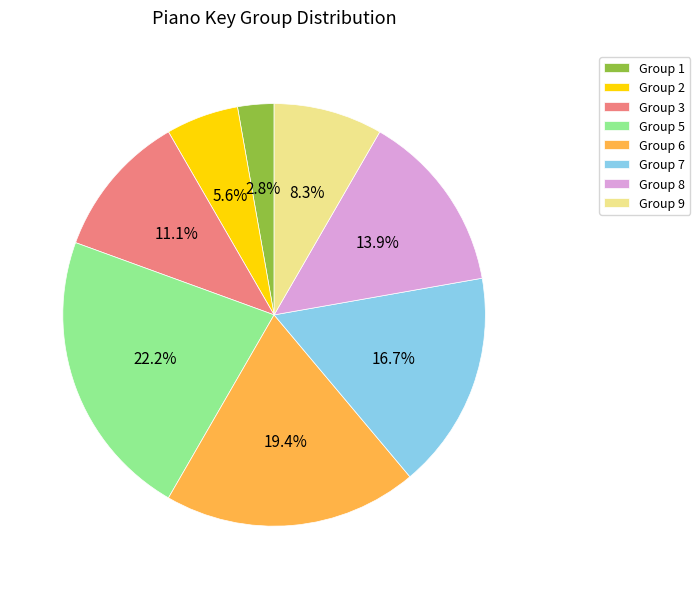

Which has a higher value, Group 5 or Group 7?

Group 5